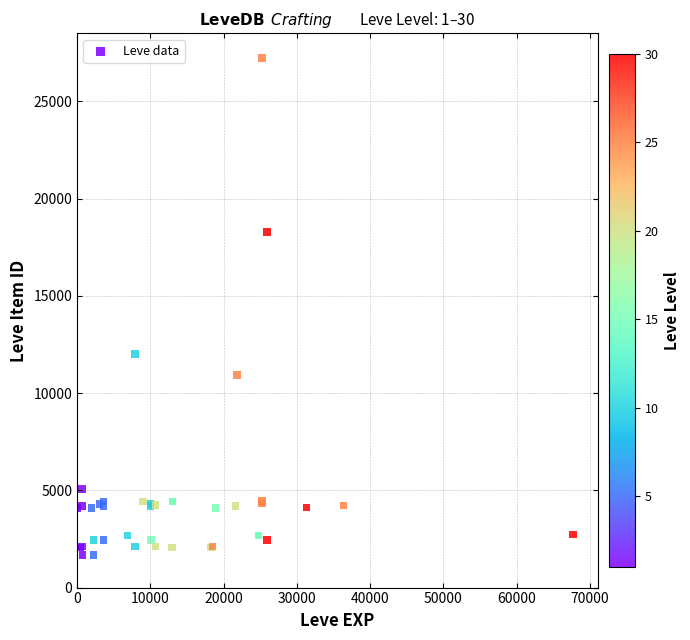

What Y value in the scatter plot is closest to 14448?

12018